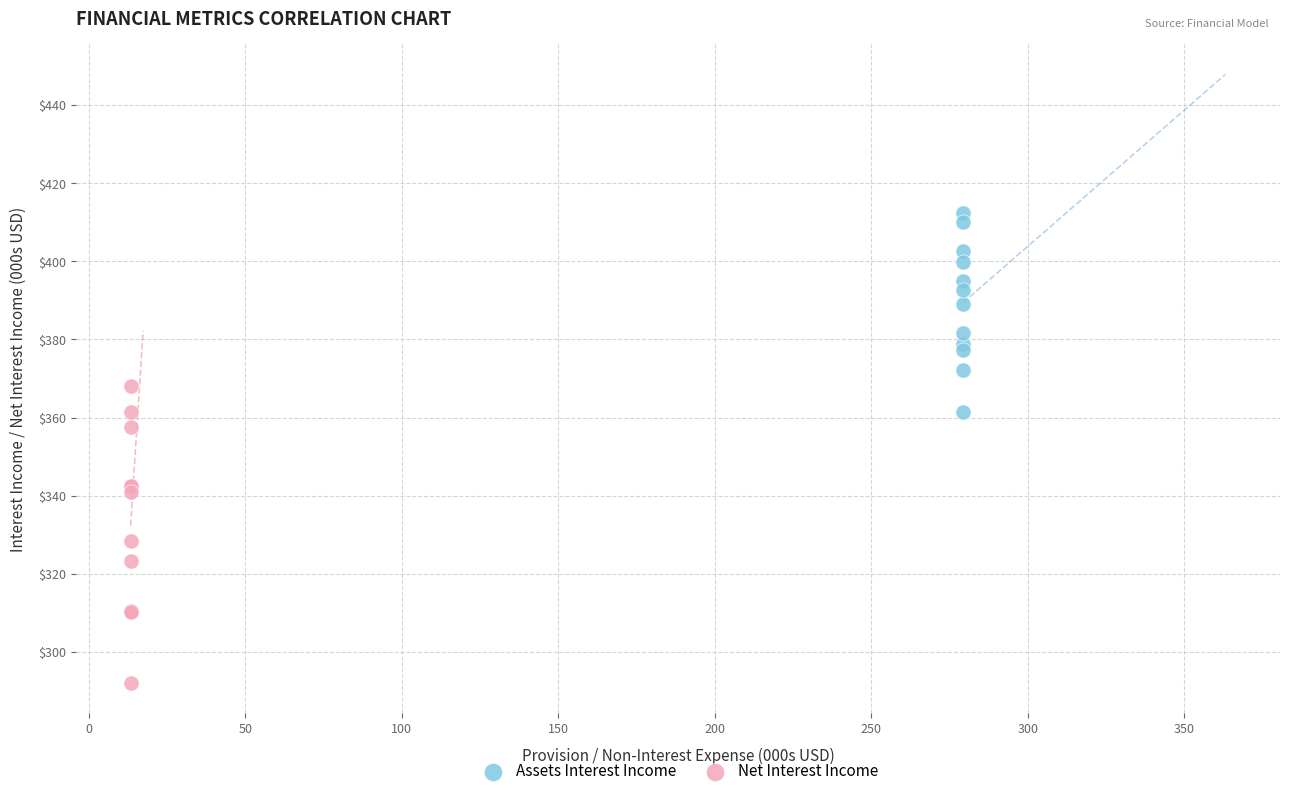

Which series has the widest spread of Y values?

Net Interest Income